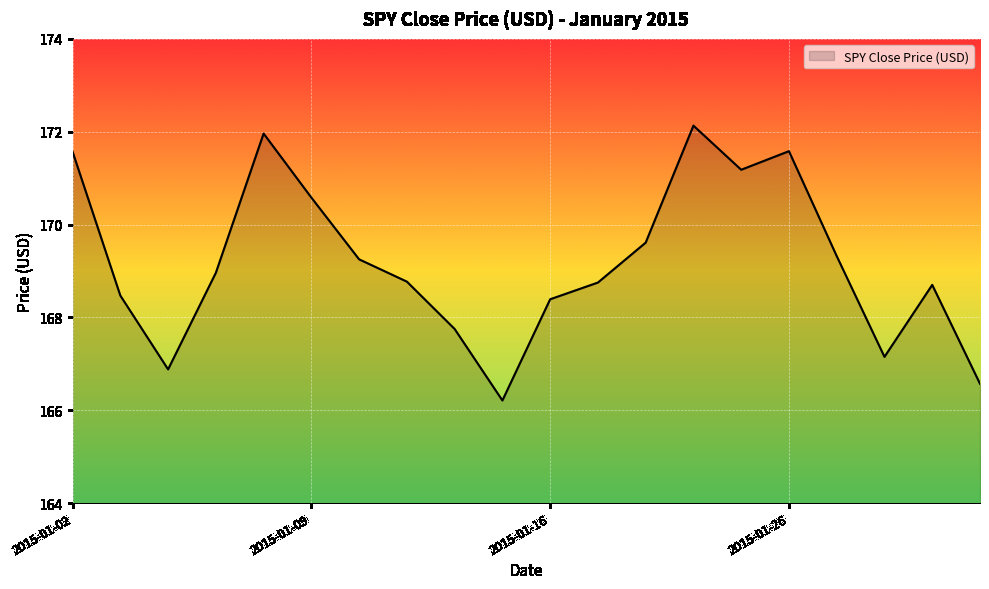

What is the sum of all values?

3383.8